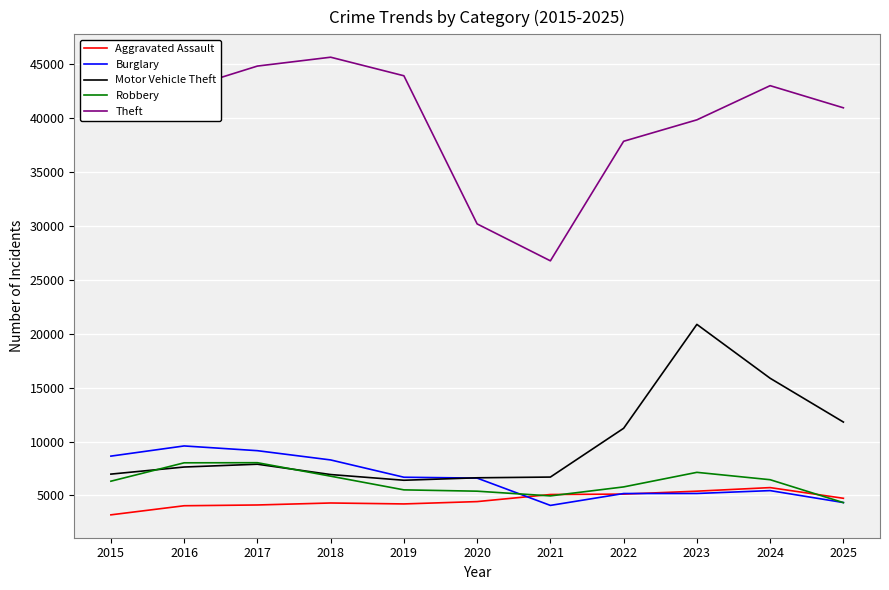

Which series has the largest range (max minus min)?

Theft